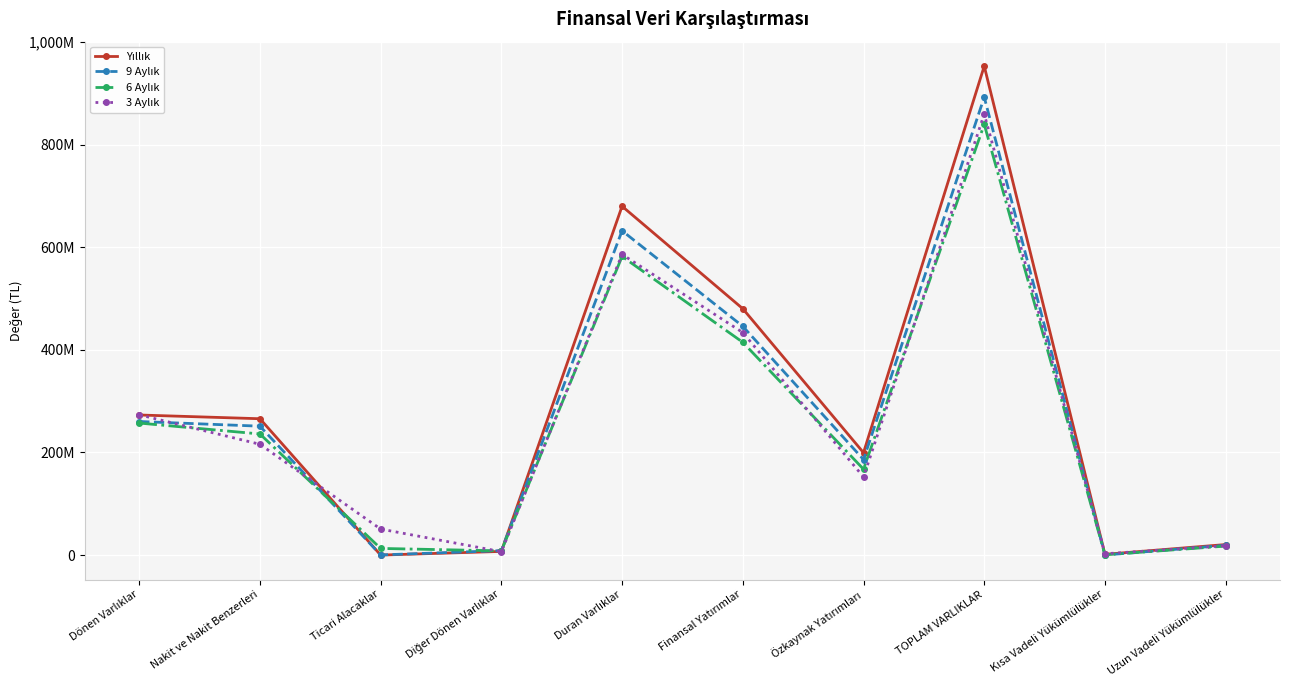

How many values in the 6 Aylık series exceed 236018964?

4